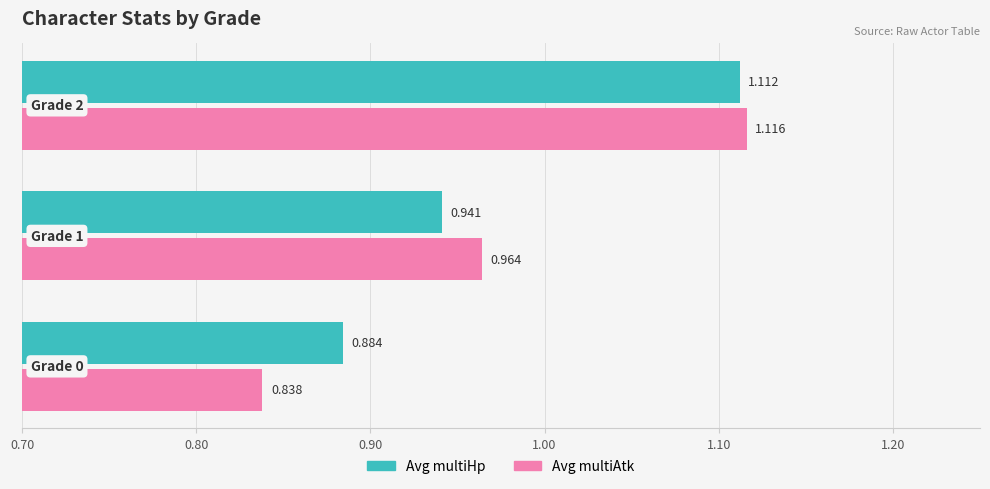

Which series has the largest range (max minus min)?

Avg multiAtk